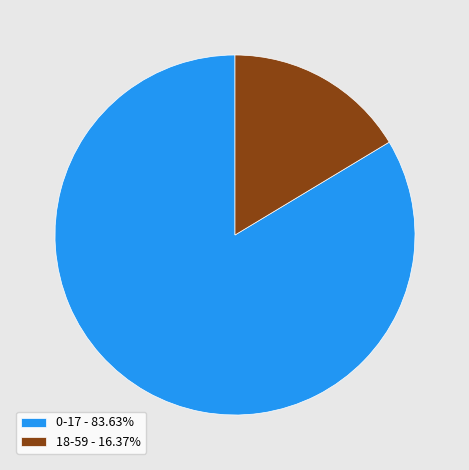

Is it true that 0-17 is 78% of the pie?

False